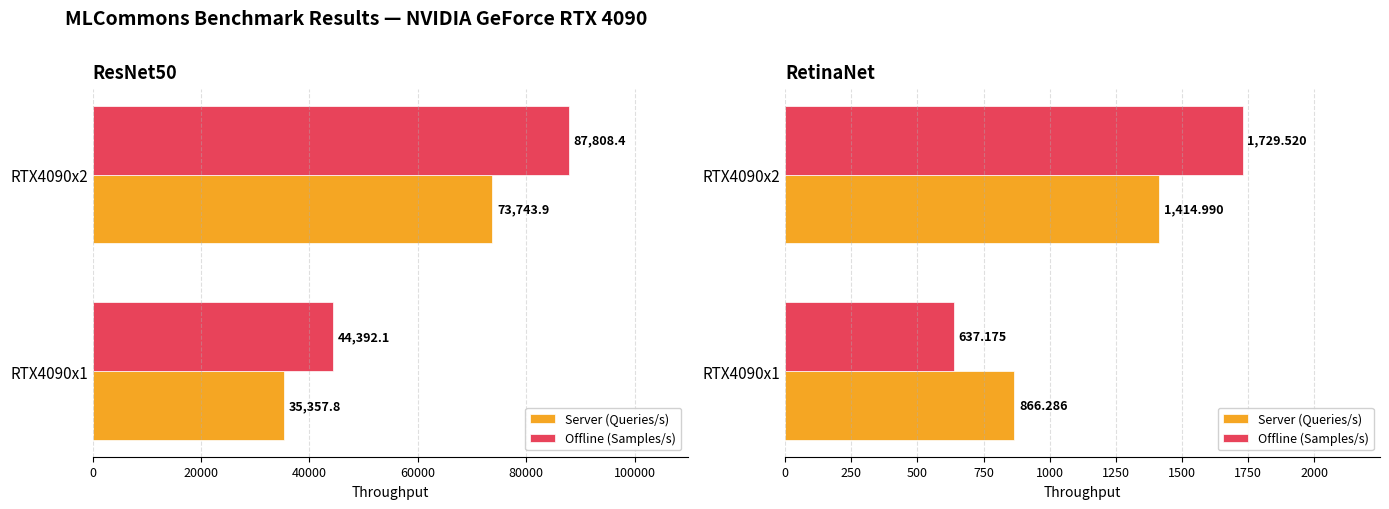

What is the value of the Offline (Samples/s) bar at the 2nd from the left?

1729.5